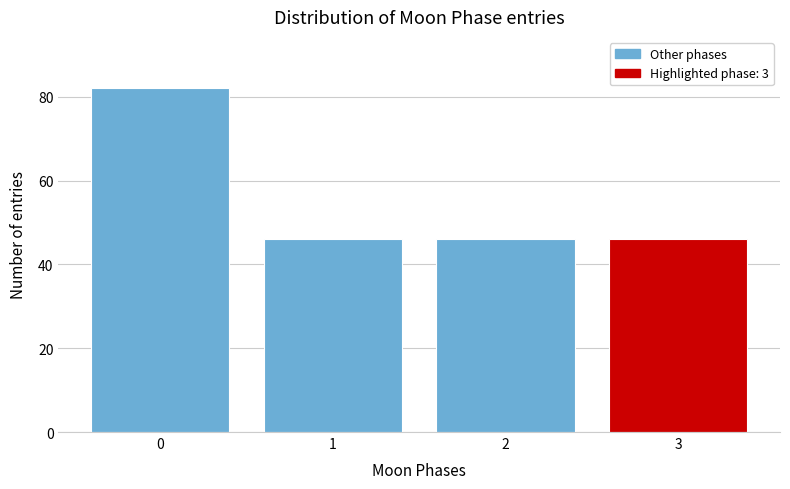

Reading left to right, list all the values displayed in this chart.

0=82	1=46	2=46	3=46